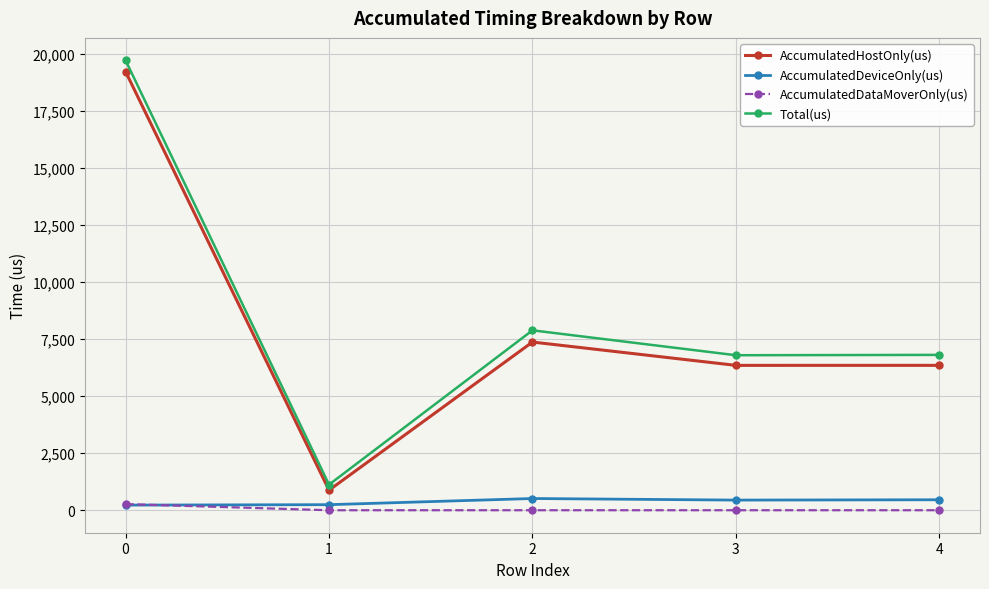

How many categories are shown in the chart?

5